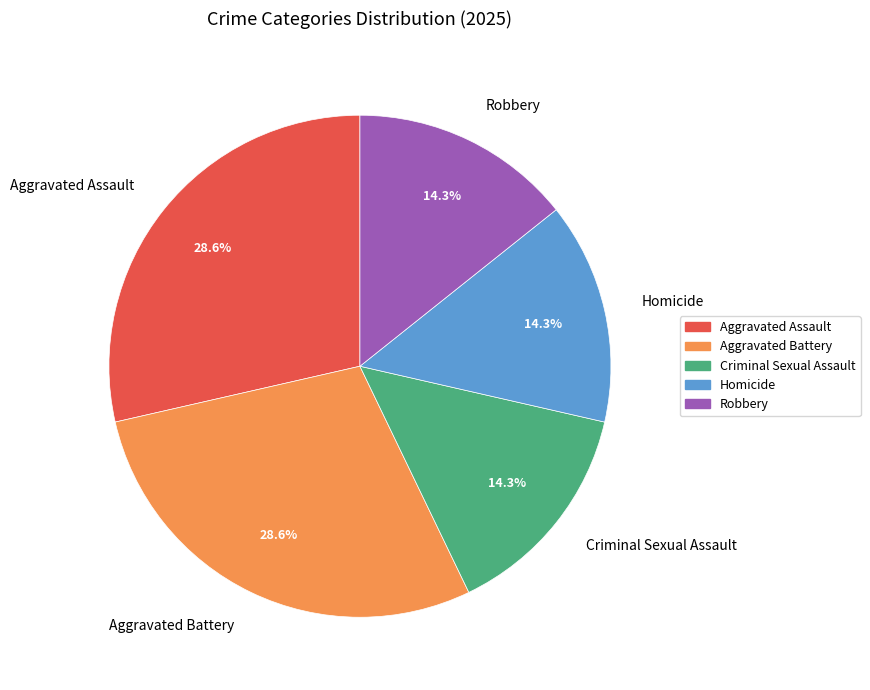

True or false: Criminal Sexual Assault accounts for 14% of the total.

True